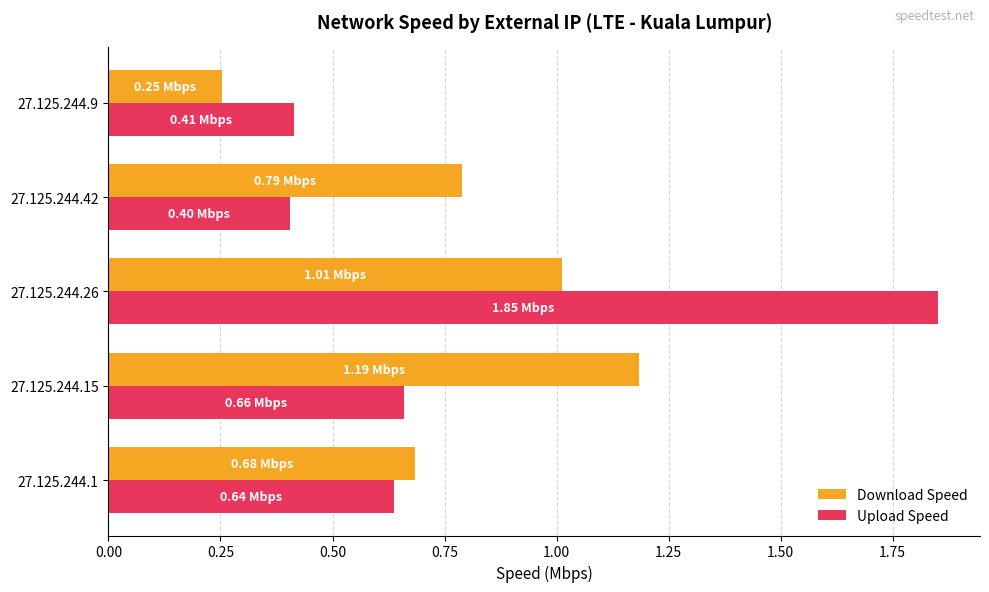

What is the difference between the highest and lowest values at 27.125.244.42?

0.4